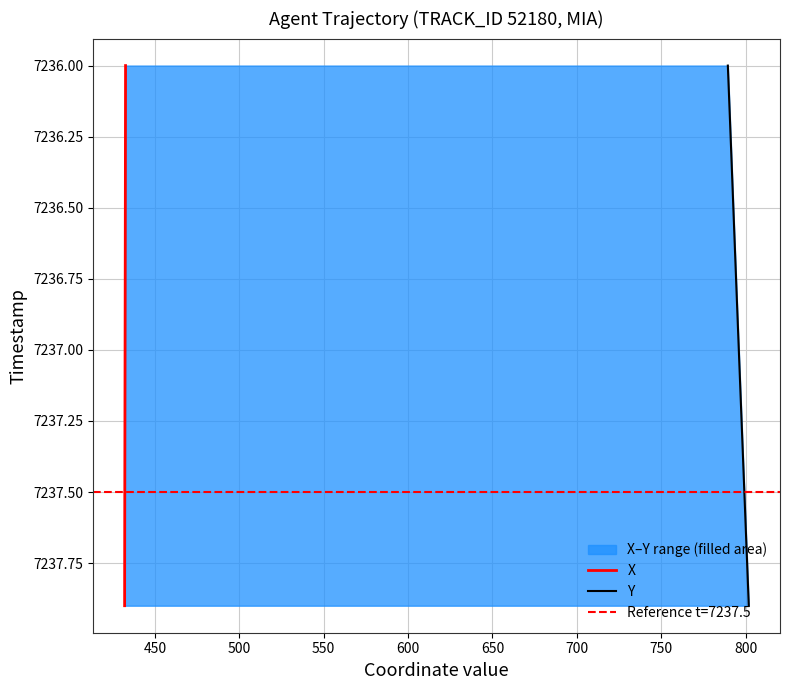

How many distinct data groups are displayed?

2